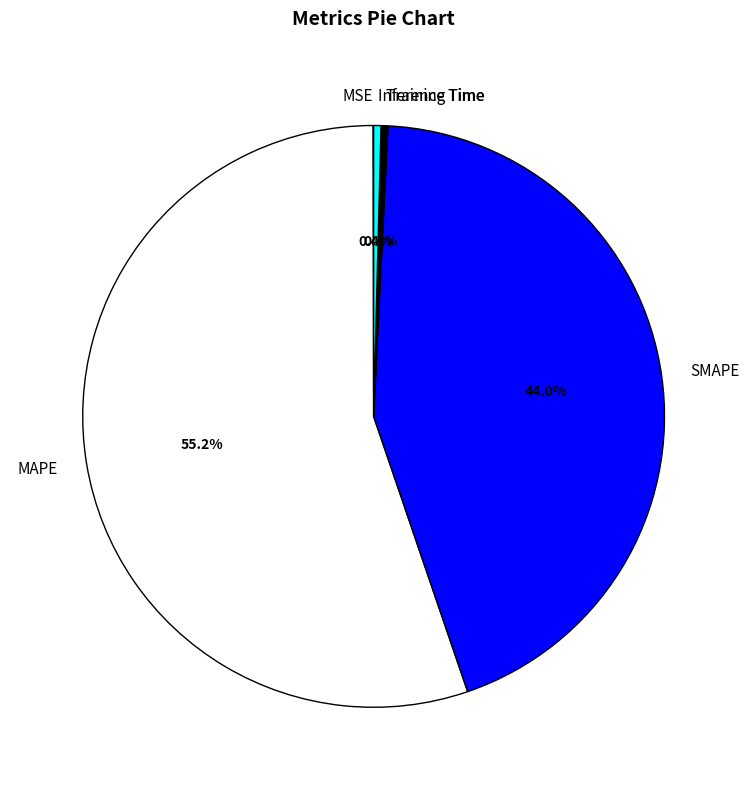

Combined, what portion of the pie is Inference Time and Training Time?

0.8%